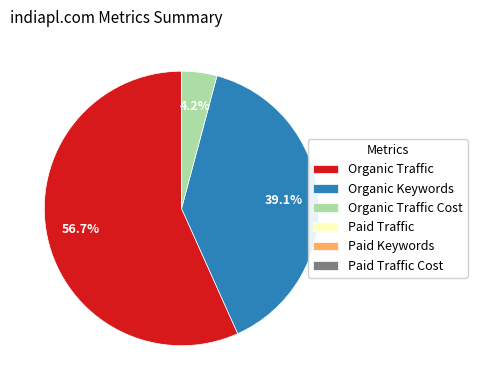

Is there any slice that represents more than half of the pie?

Yes